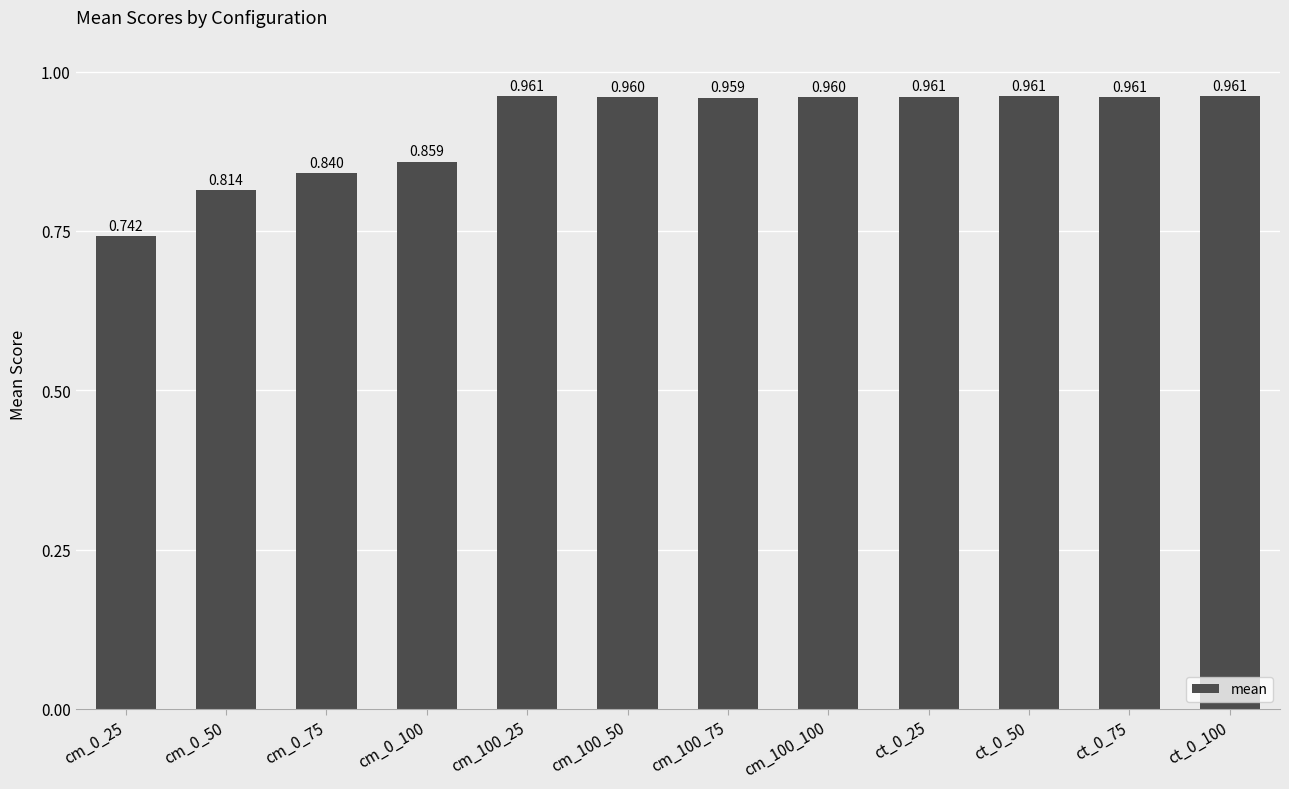

How many categories are shown in the chart?

12